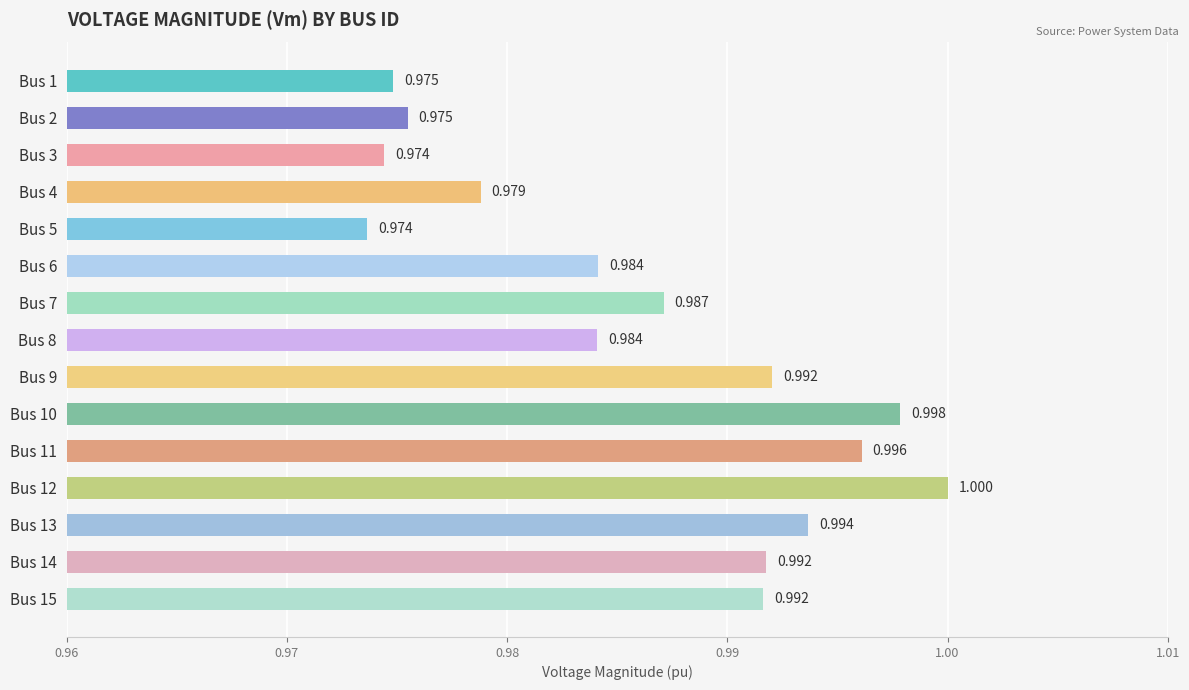

Which category has the highest value across all series?

Bus 12